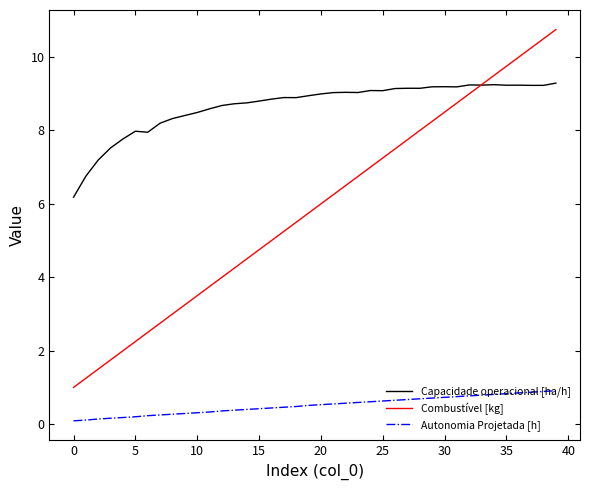

List the series in order of their overall mean, lowest first.

Autonomia Projetada [h], Combustível [kg], Capacidade operacional [ha/h]